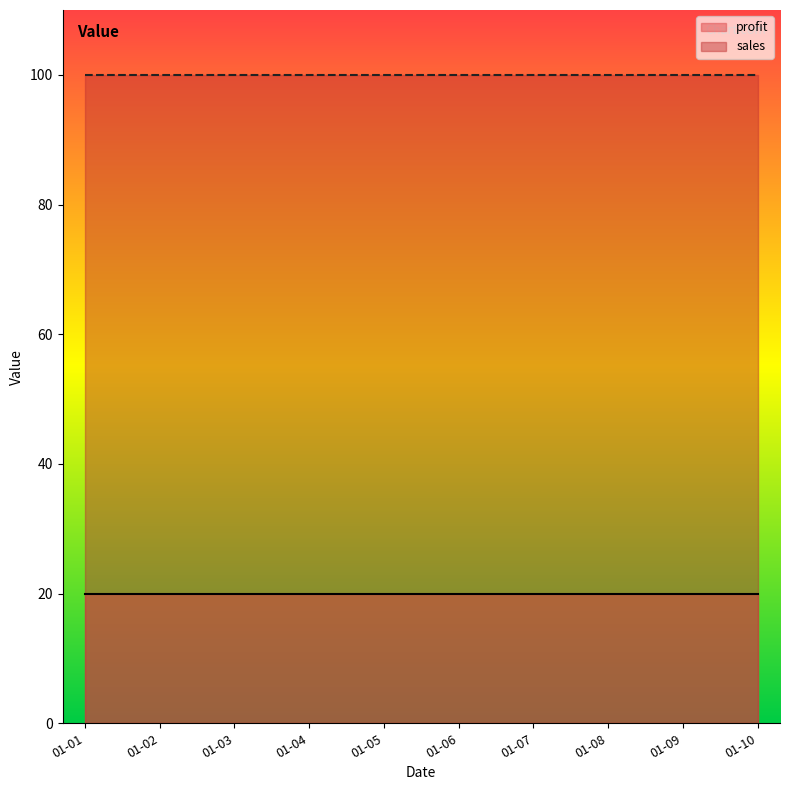

What is the average value of the profit series?

20